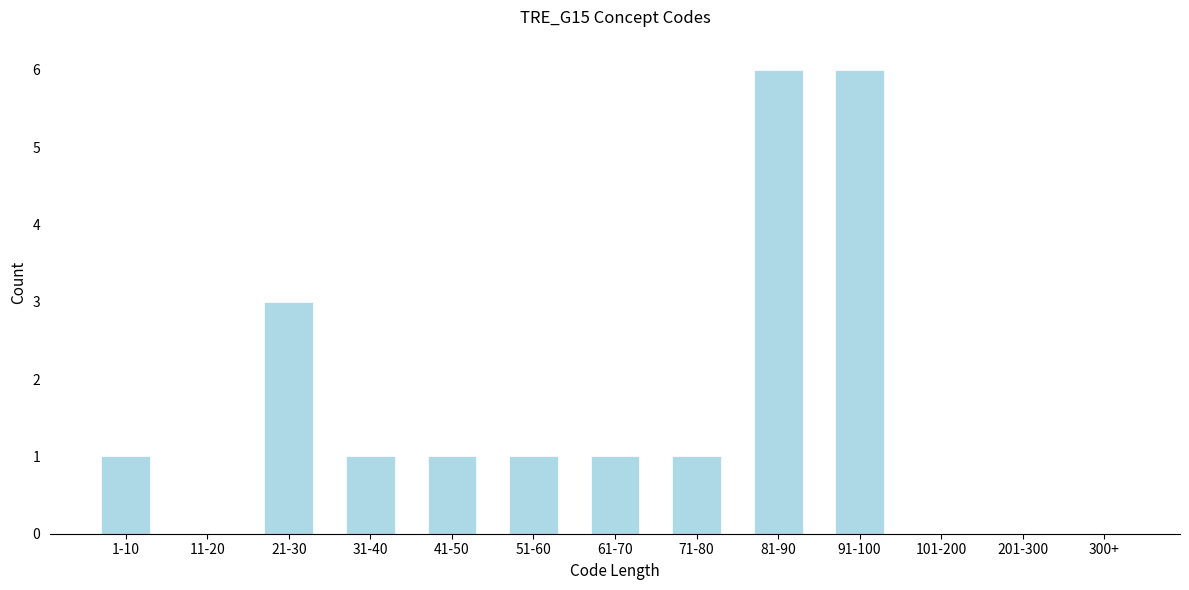

Reading left to right, extract all data points from this chart.

1-10=1	11-20=0	21-30=3	31-40=1	41-50=1	51-60=1	61-70=1	71-80=1	81-90=6	91-100=6	101-200=0	201-300=0	300+=0